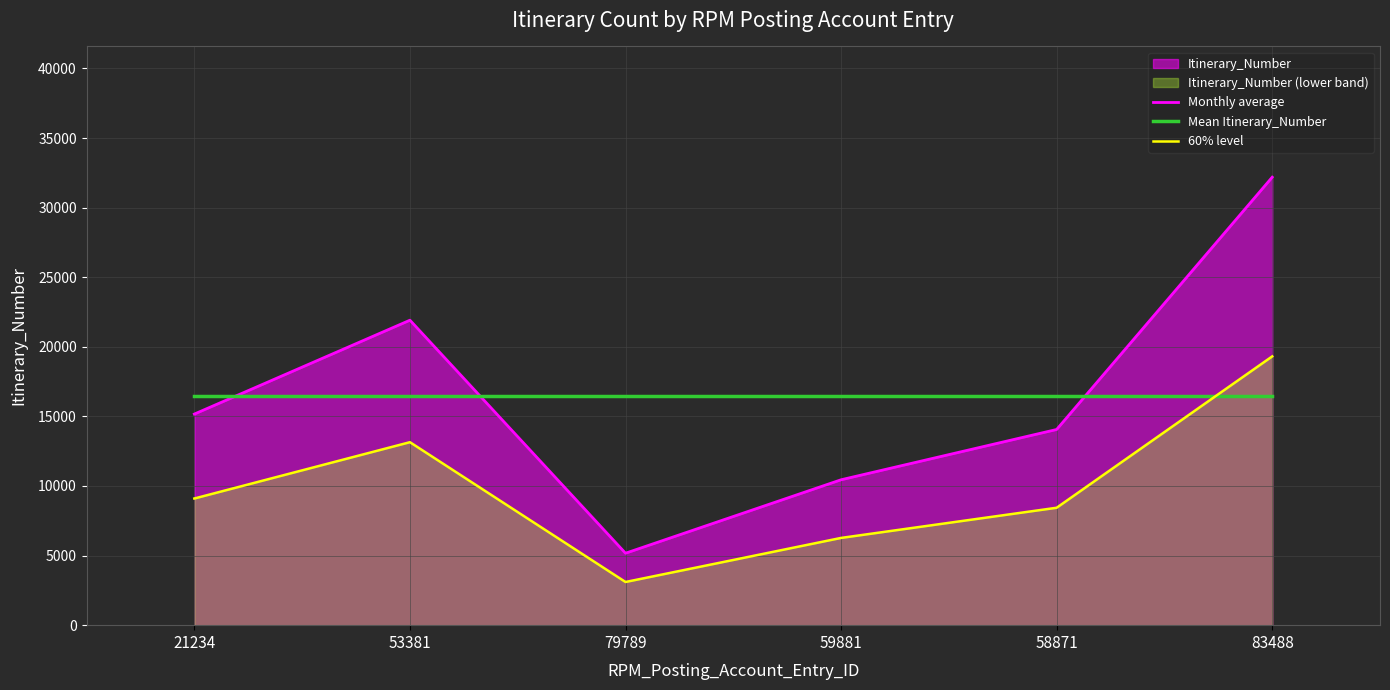

What is the sum of all 60% level values?

59372.4